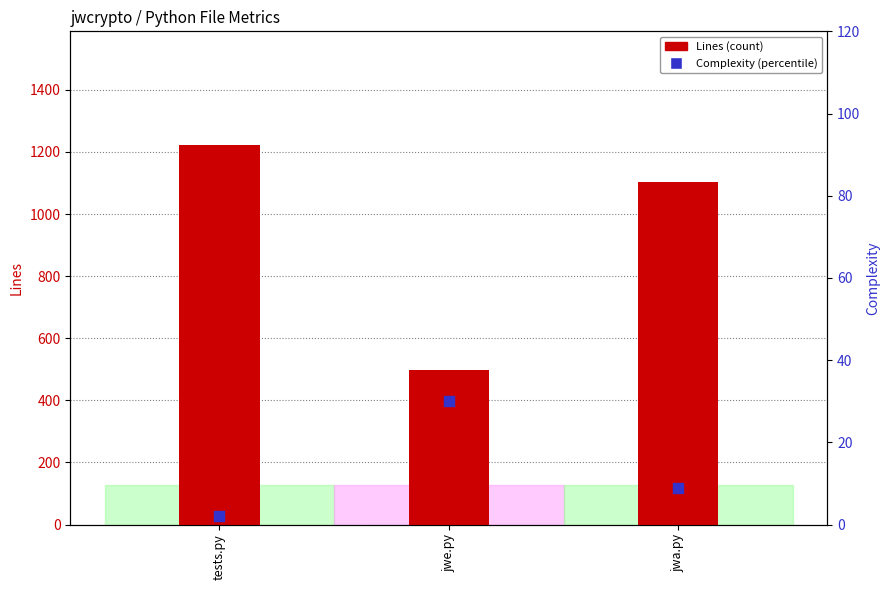

At how many categories does at least one series exceed 425?

3